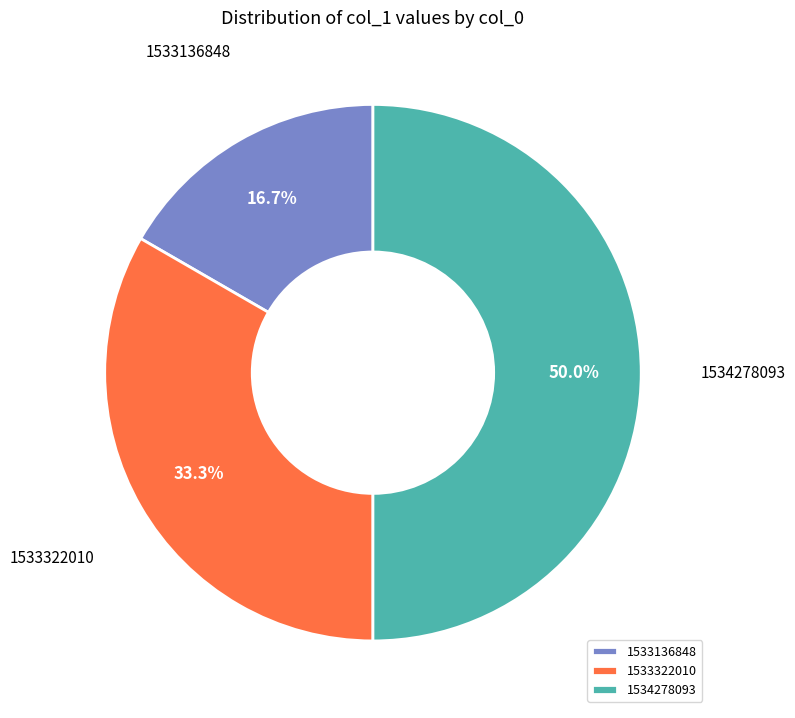

What is the smallest slice in the pie chart?

1533136848